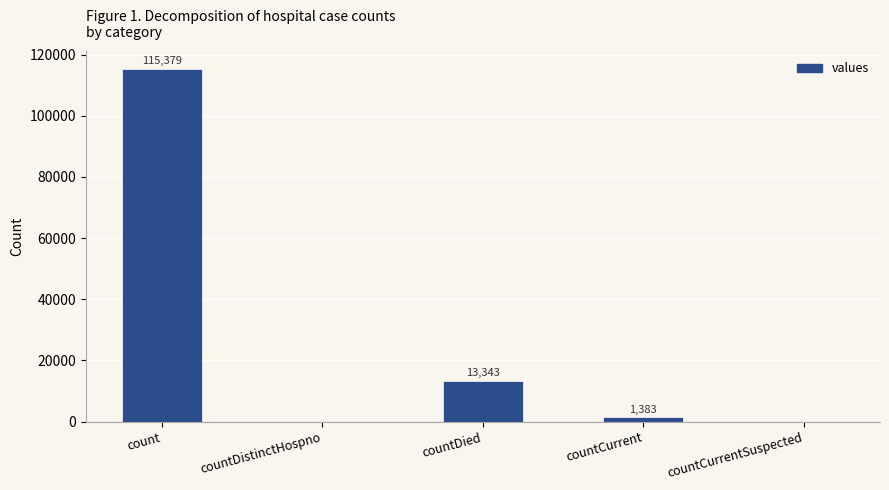

Are the bars horizontal?

No